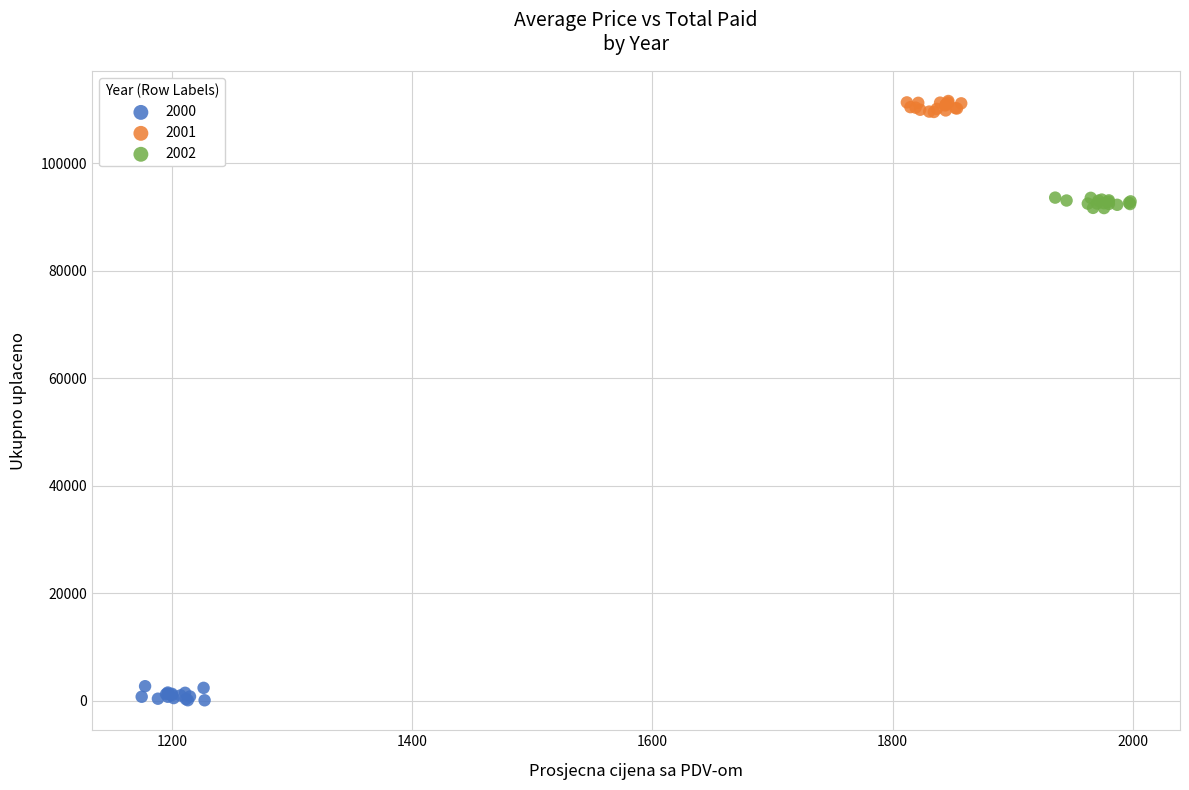

Which series contains the highest Y value?

2001